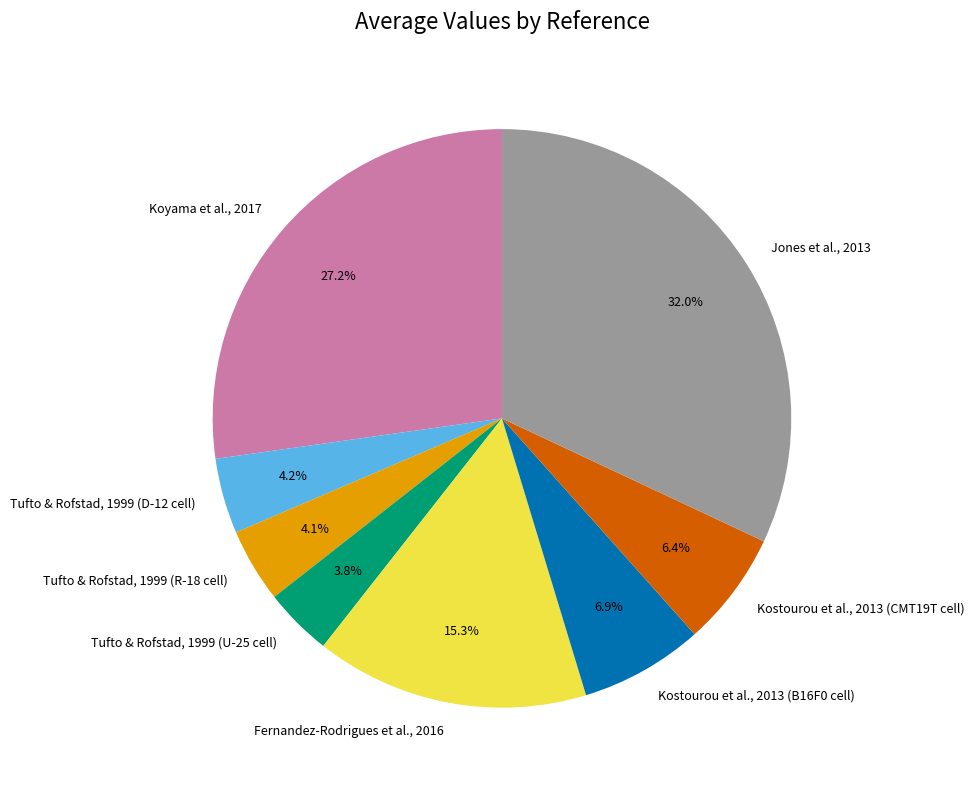

True or false: Kostourou et al., 2013 (B16F0 cell) accounts for 7% of the total.

True